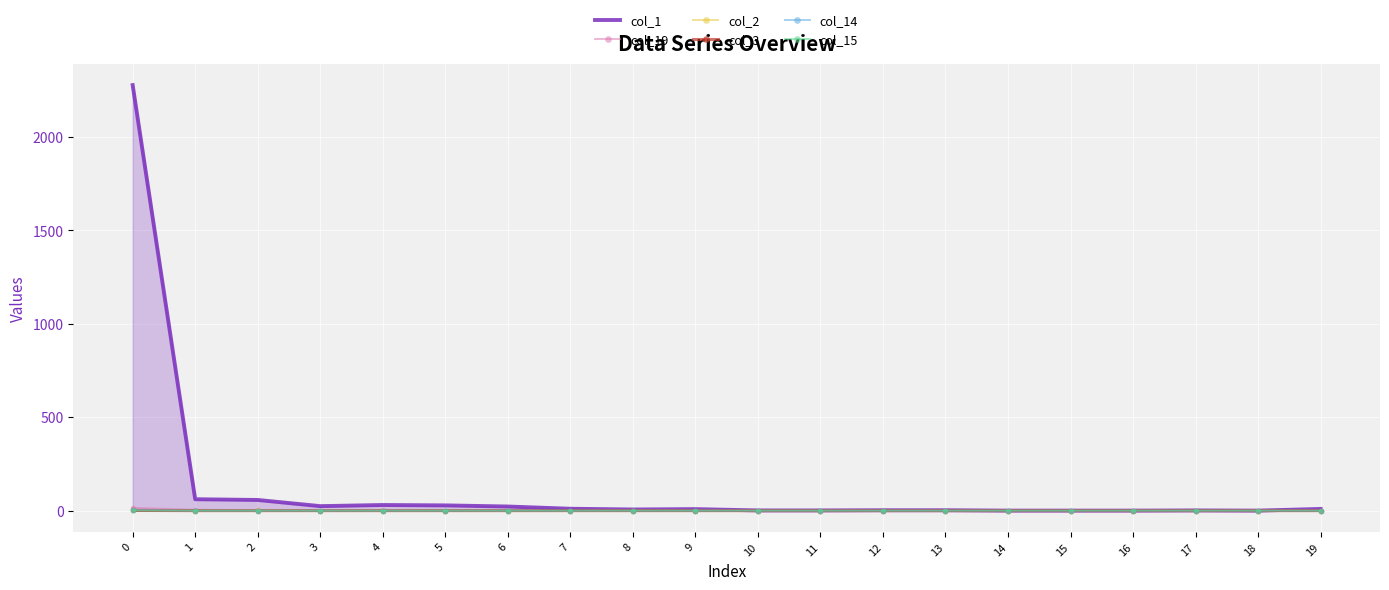

The value of col_1 at 10 is 1. True or false?

False